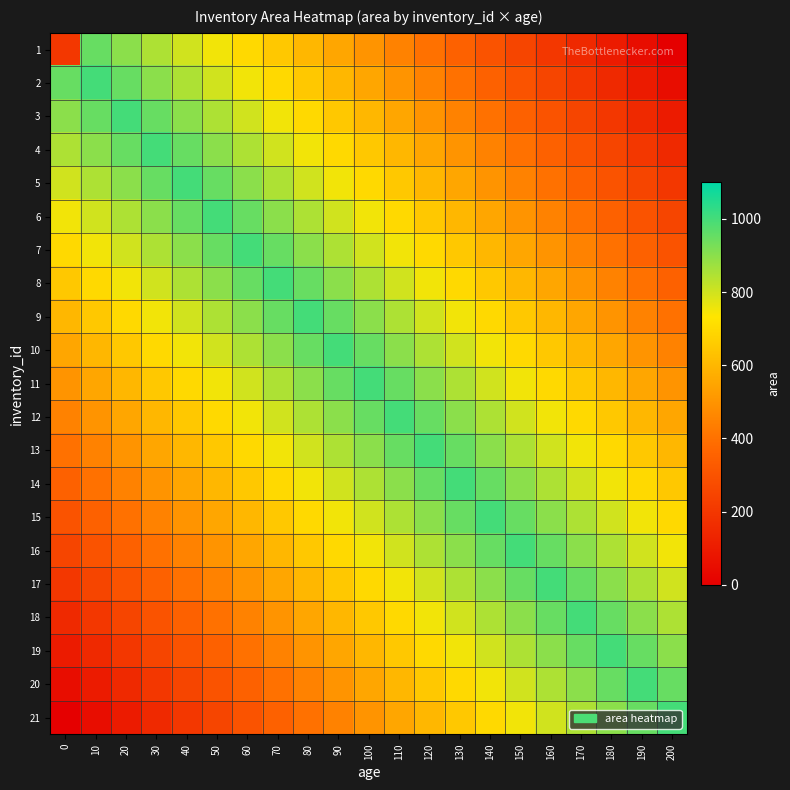

Which has a higher value, 200 or 190?

190